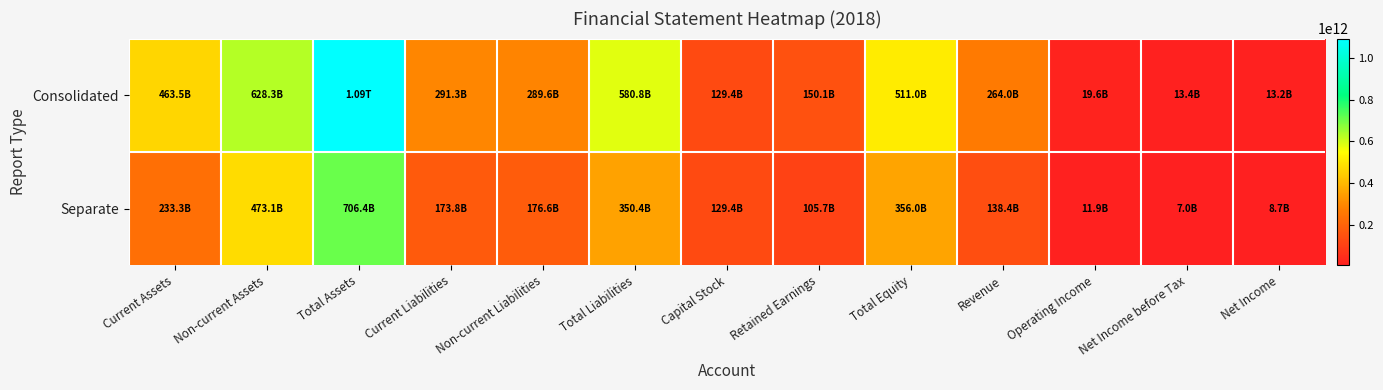

Reading left to right, transcribe all the data shown in this chart.

Consolidated: Current Assets=463493069179	Non-current Assets=628291764578	Total Assets=1091784833757	Current Liabilities=291267065309	Non-current Liabilities=289567489817	Total Liabilities=580834555126	Capital Stock=129419345000	Retained Earnings=150112493378	Total Equity=510950278631	Revenue=263994722340	Operating Income=19593702995	Net Income before Tax=13431314899	Net Income=13158966285
Separate: Current Assets=233265490431	Non-current Assets=473127679480	Total Assets=706393169911	Current Liabilities=173770999712	Non-current Liabilities=176614932513	Total Liabilities=350385932225	Capital Stock=129419345000	Retained Earnings=105674506913	Total Equity=356007237686	Revenue=138444165258	Operating Income=11929108325	Net Income before Tax=6979495636	Net Income=8746578518